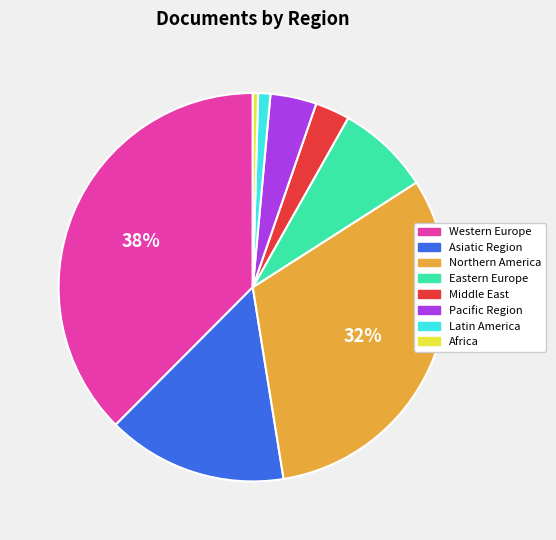

To the nearest percent, what is the average slice percentage?

12%